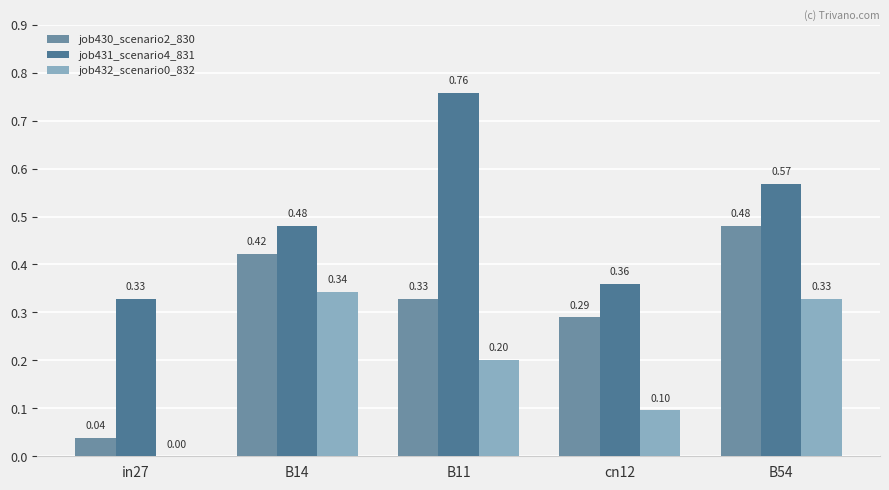

What is the difference between the job430_scenario2_830 values at B54 and cn12?

0.2